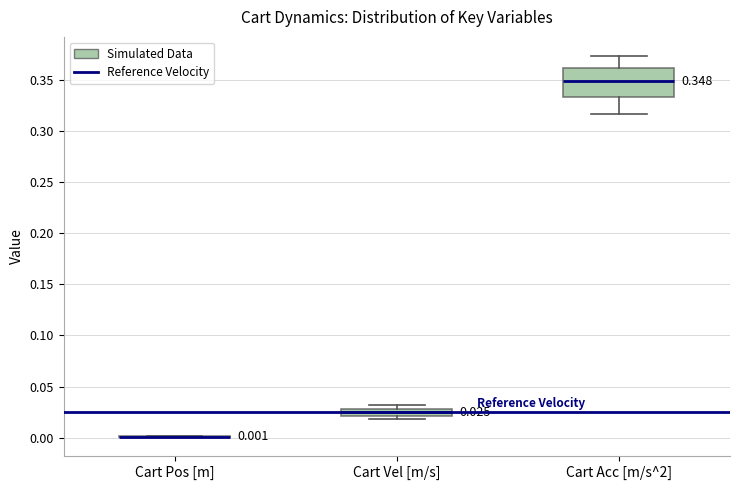

Comparing the boxes themselves (not the whiskers), which one is the tallest?

Cart Acc [m/s^2]